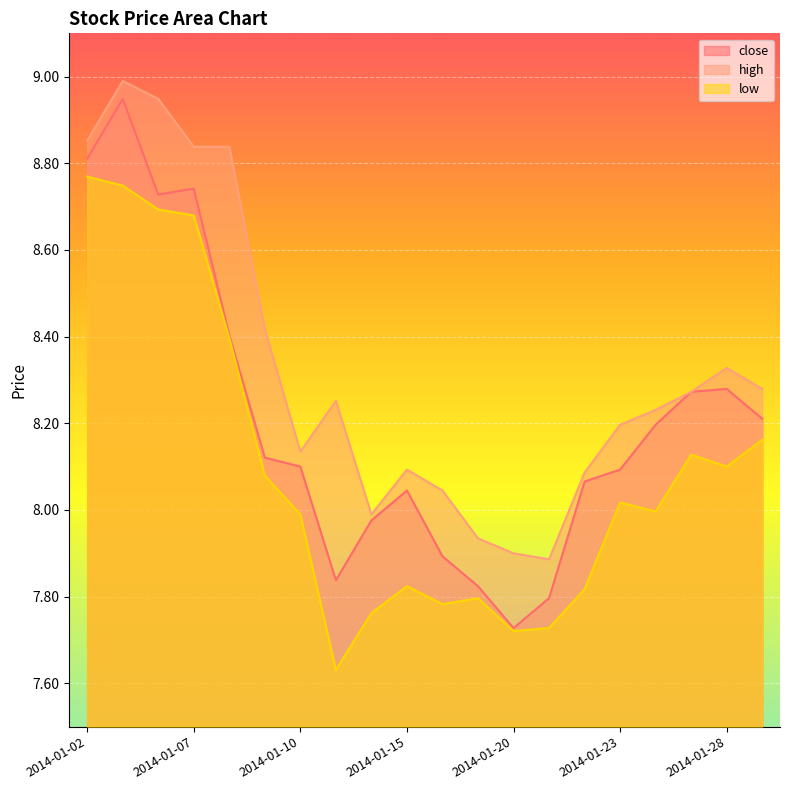

How many data points does each series have?

20